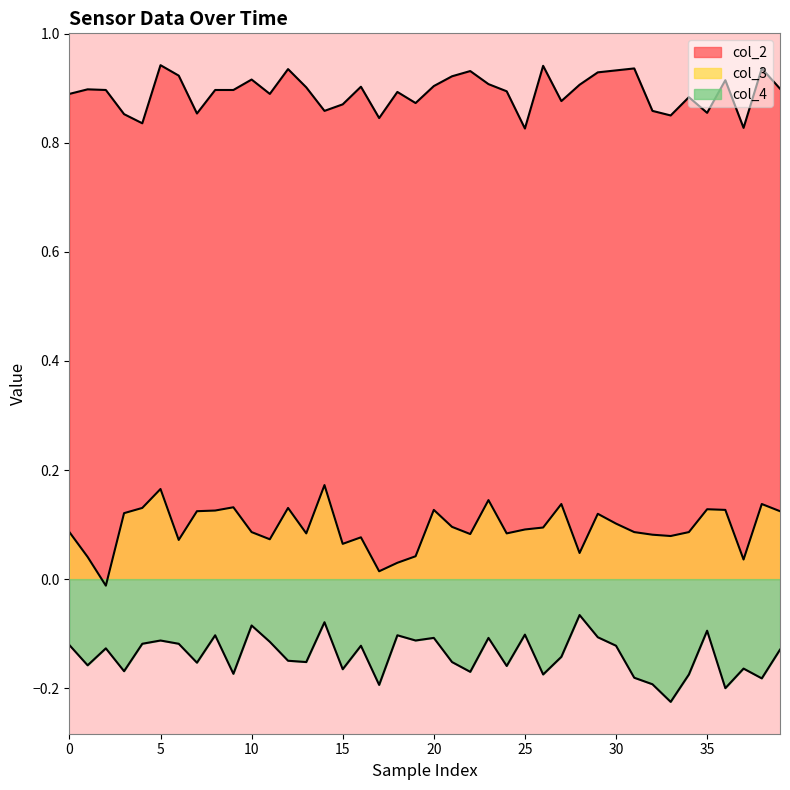

List the series in order of their overall mean, highest first.

col_2, col_3, col_4